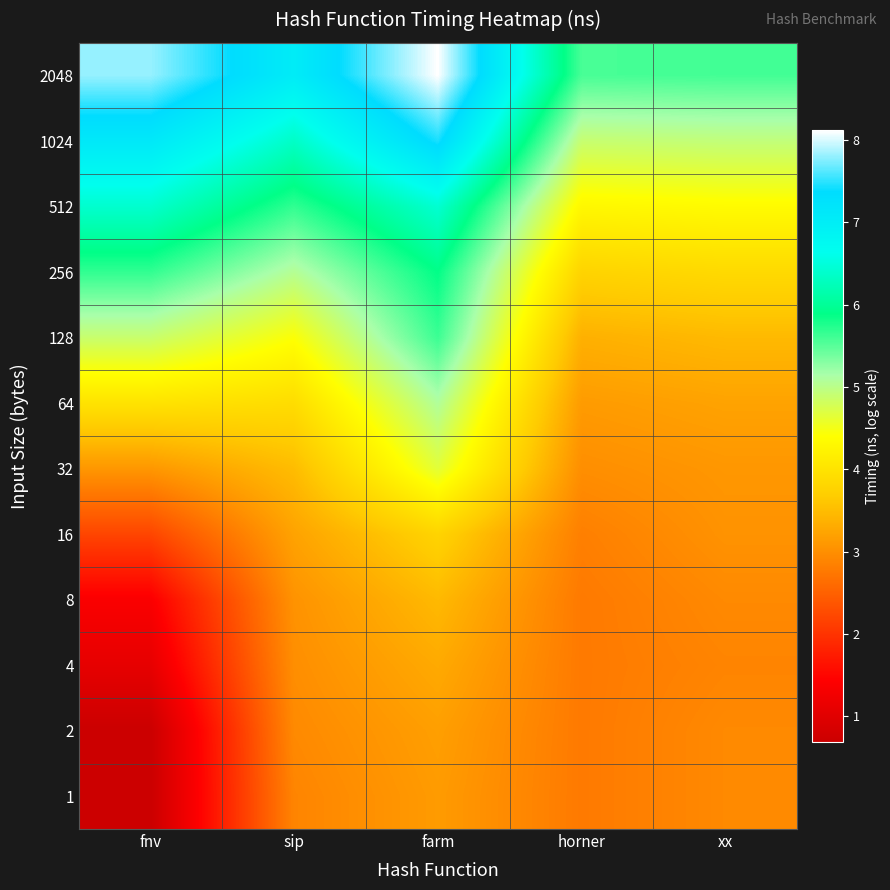

At how many categories does at least one series exceed 1?

5